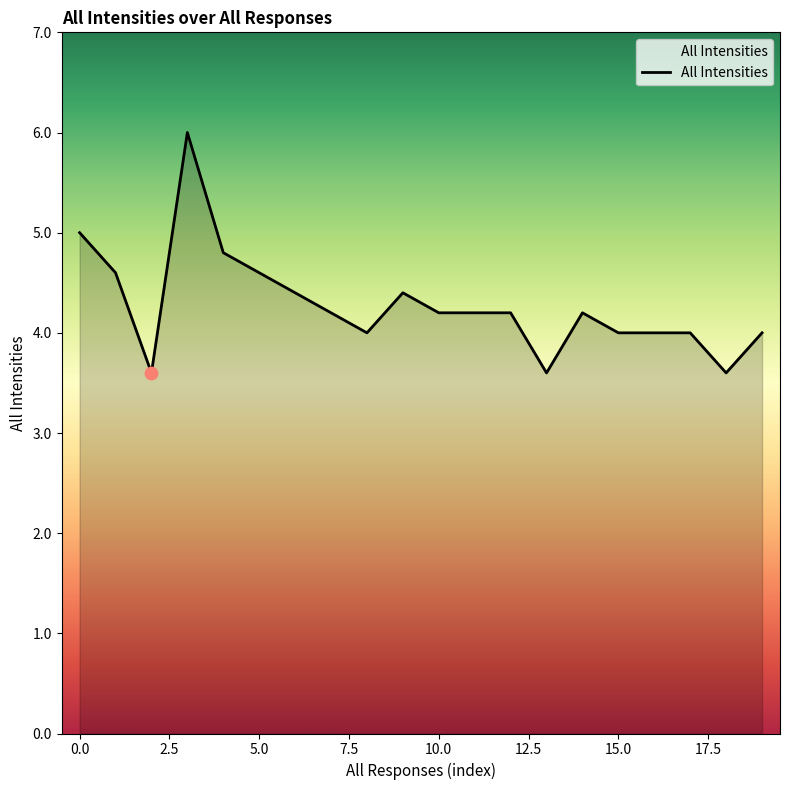

What is the difference between the maximum and minimum values?

2.4